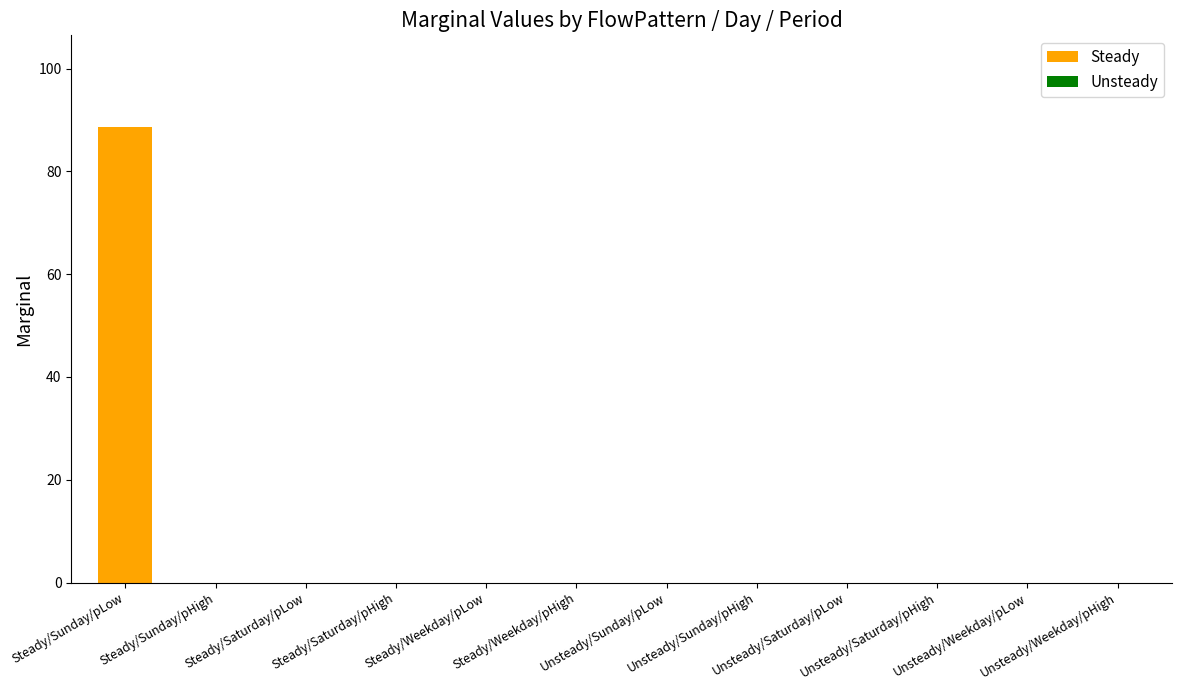

What is the sum of all Steady values?

88.7